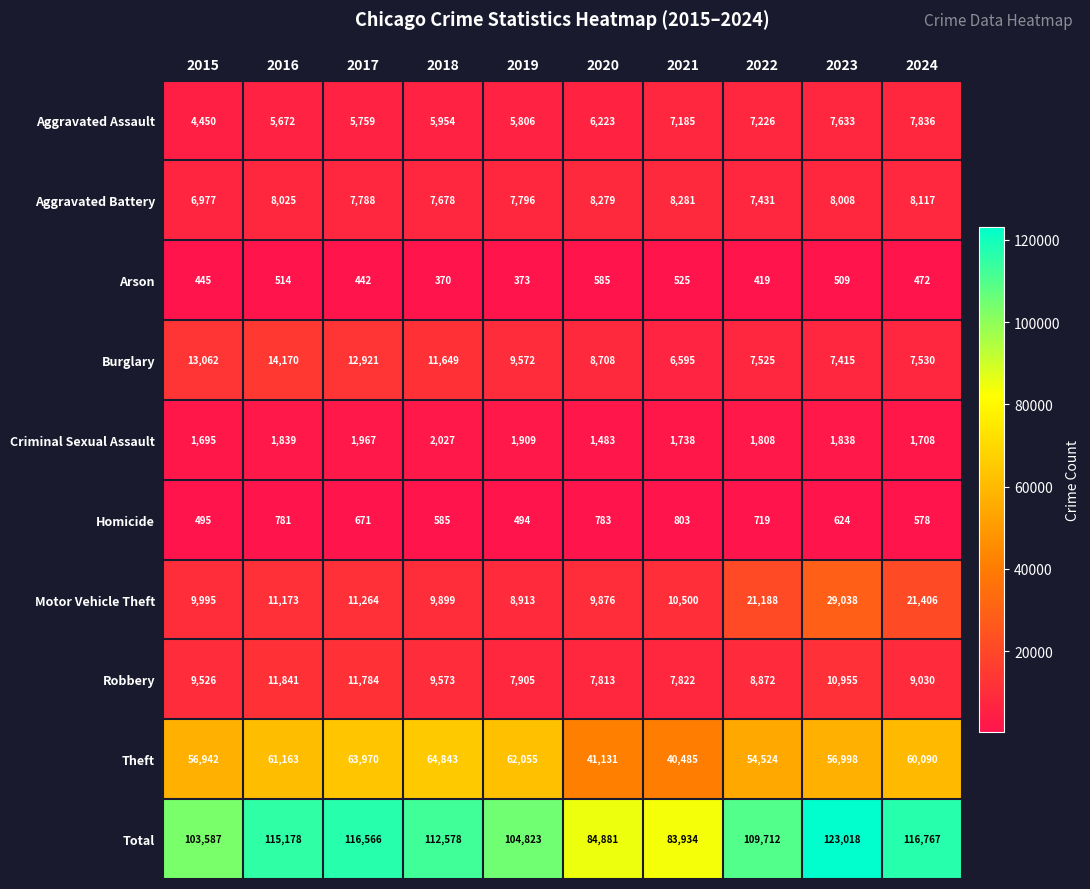

Where is Aggravated Assault nearest to the value 6143?

2020